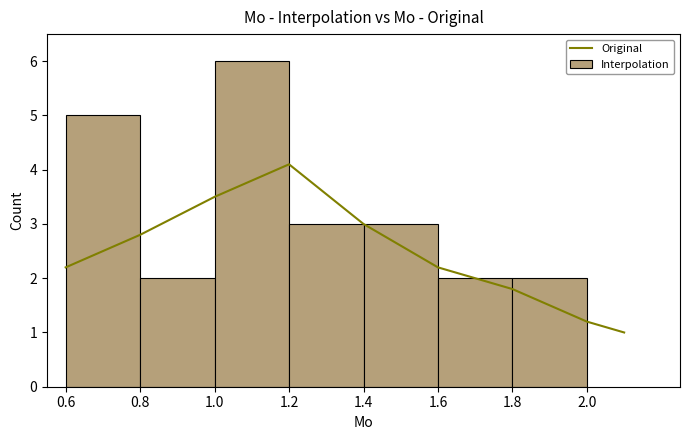

How many bars are there in total?

7